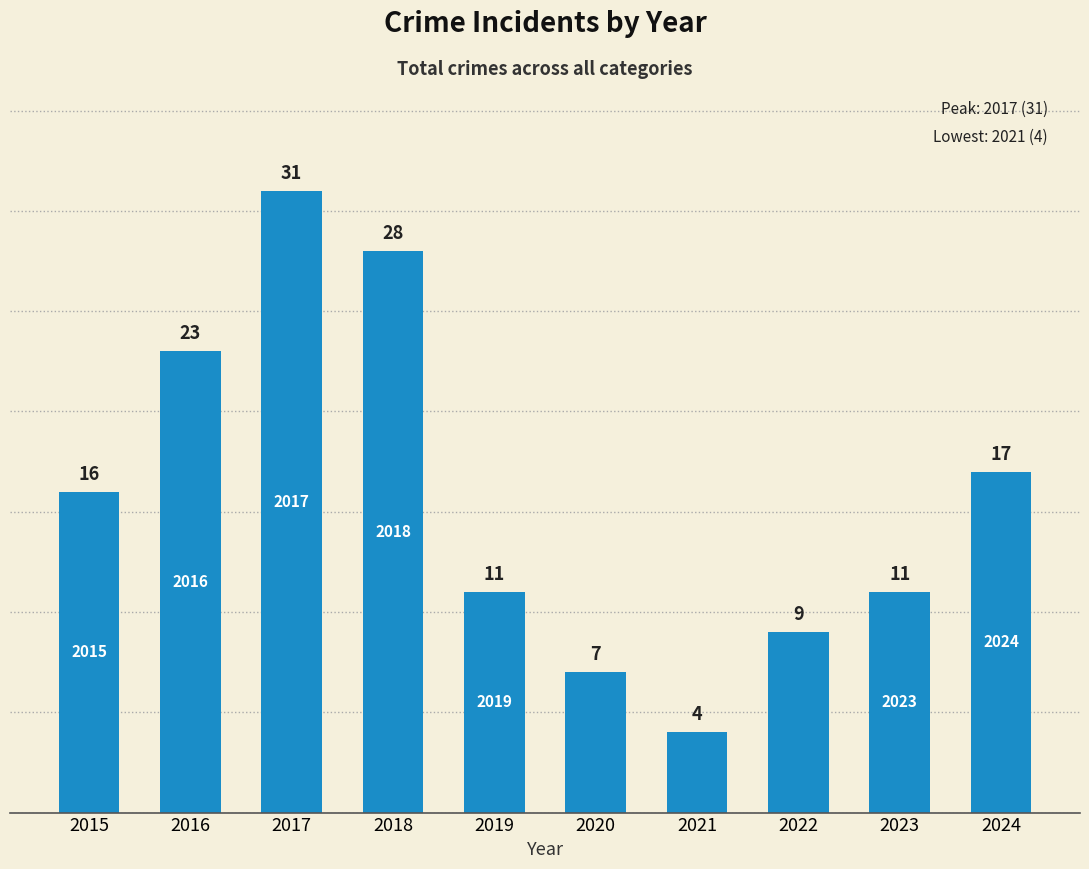

How many values are below 16?

5